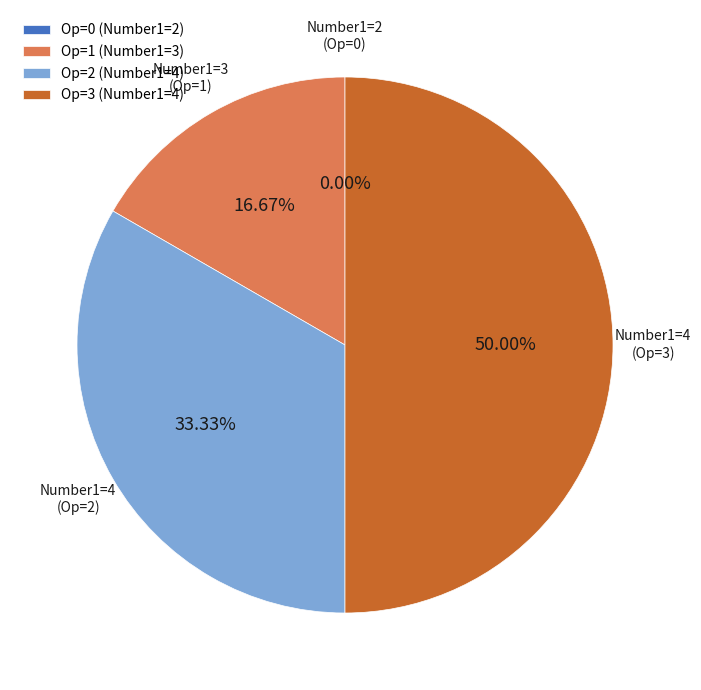

To the nearest percent, what is the average slice percentage?

25%